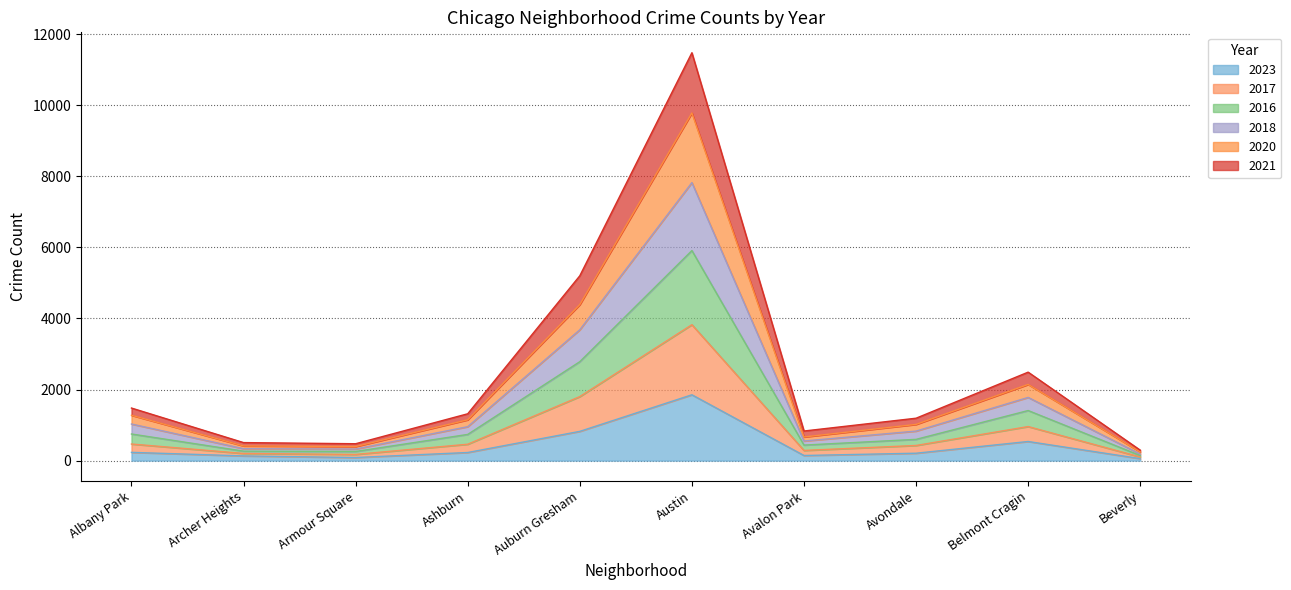

How many categories are shown in the chart?

10